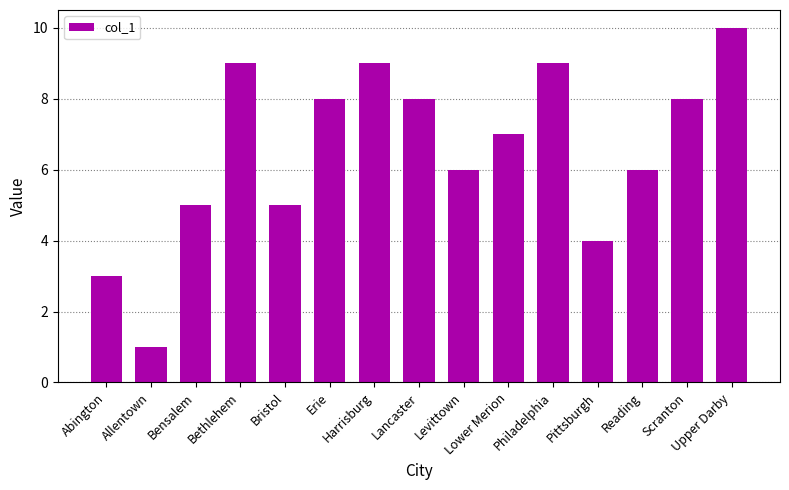

Reading right to left, transcribe all the data shown in this chart.

10	8	6	4	9	7	6	8	9	8	5	9	5	1	3